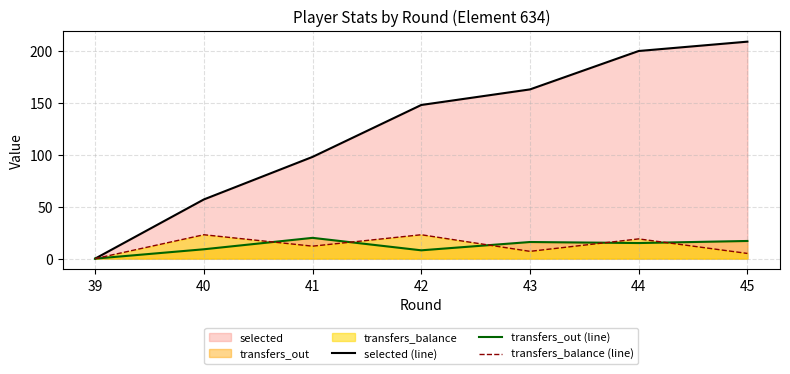

How many values in transfers_balance (line) are above zero?

6